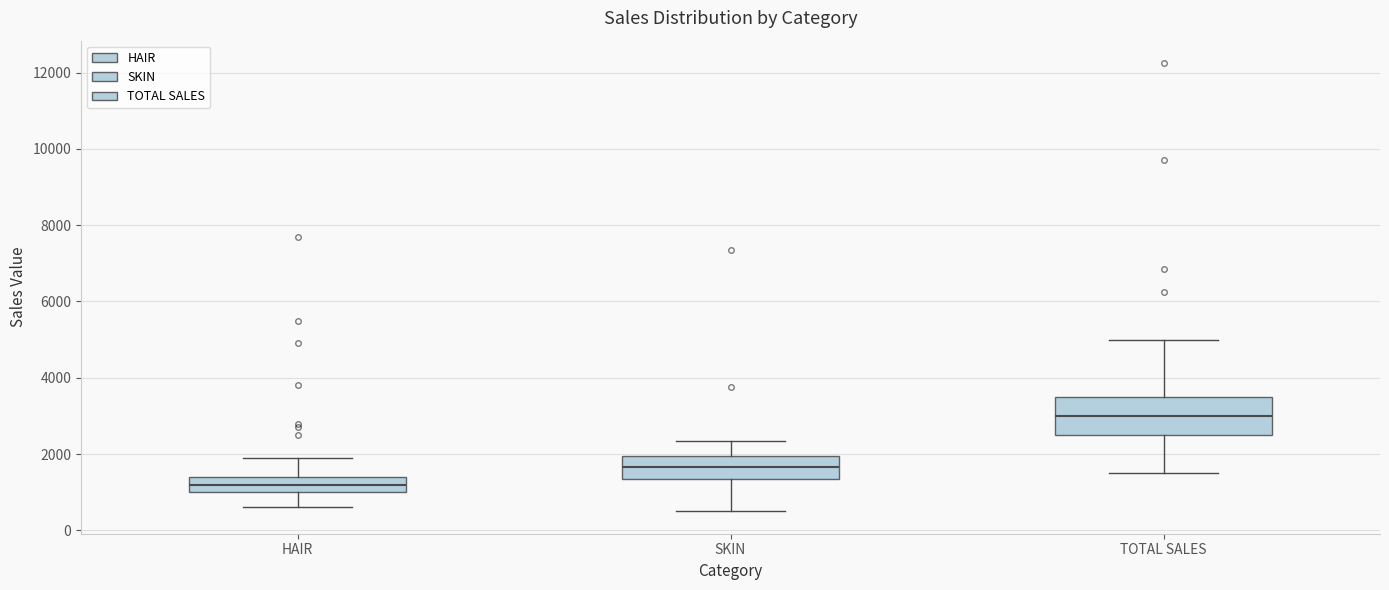

Reading left to right, transcribe this box plot: for each box, give where its median line is, the range the box spans, and where its two whiskers end, as read against the y-axis. The values are not printed on the chart, so give them approximately, as read against the axis.

HAIR: median 1200, box 1000 to 1400, whiskers 600 to 2000
SKIN: median 1600, box 1400 to 2000, whiskers 600 to 2400
TOTAL SALES: median 3000, box 2600 to 3600, whiskers 1600 to 5000